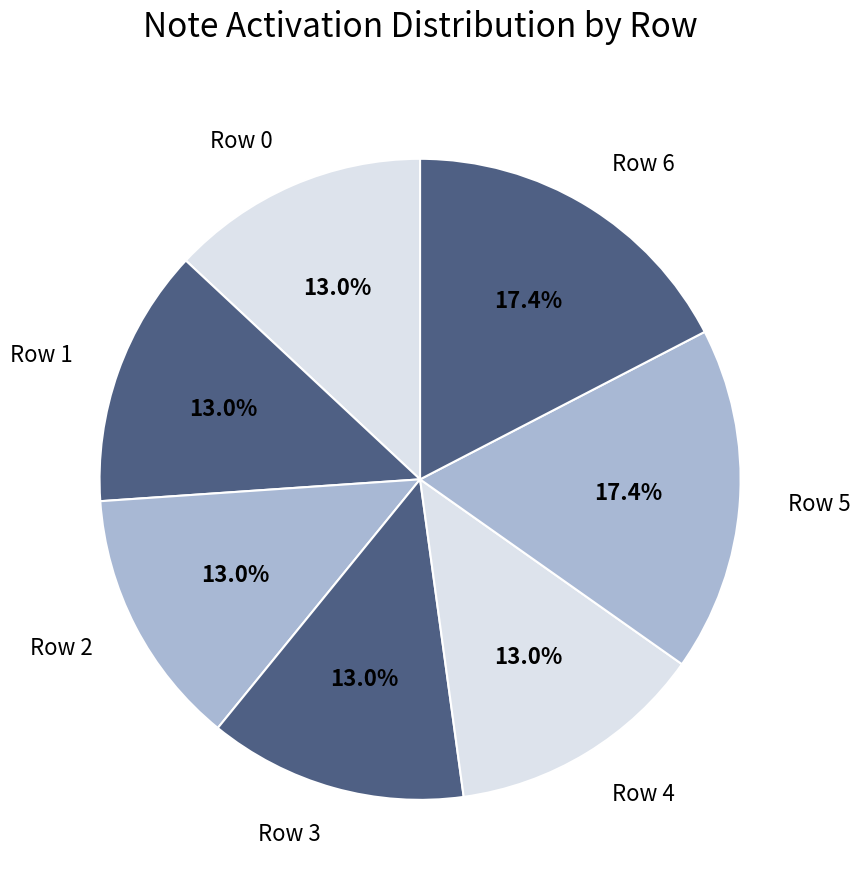

To the nearest percent, what is the average slice percentage?

14%